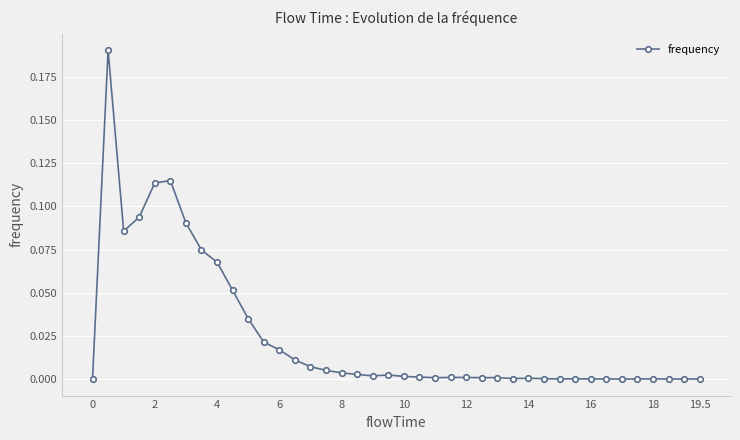

What is the sum of all values?

1.0